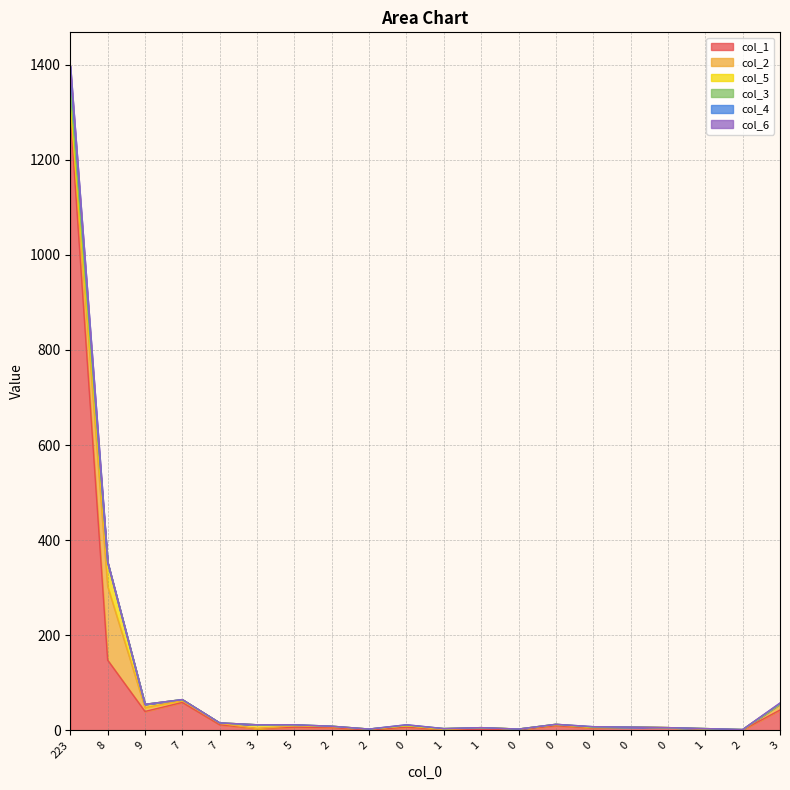

Which series changed the most between 2 and 0?

col_1